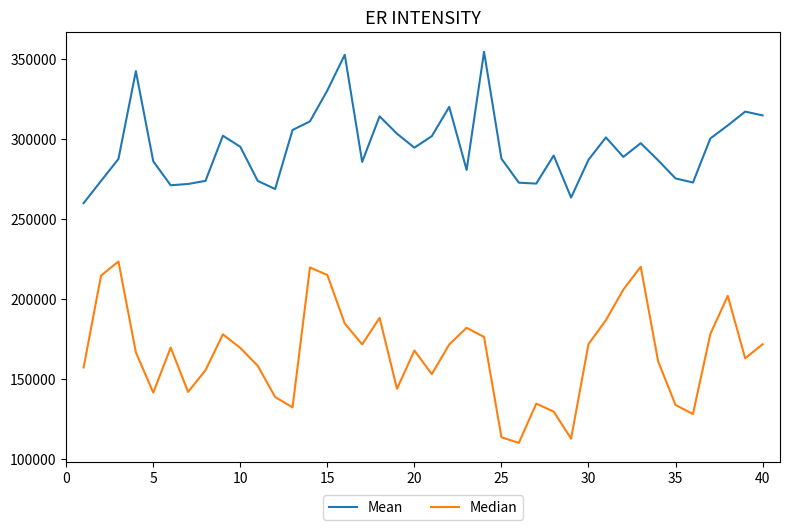

True or false: Median has more than 1 interior local peaks.

True